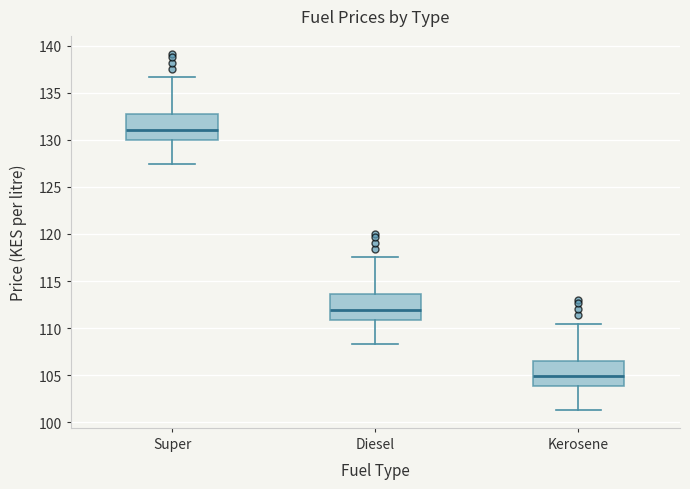

Reading left to right, transcribe this box plot: for each box, give where its median line is, the range the box spans, and where its two whiskers end, as read against the y-axis. The values are not printed on the chart, so give them approximately, as read against the axis.

Super: median 131.0, box 130.0 to 132.5, whiskers 127.5 to 136.5
Diesel: median 112.0, box 111.0 to 113.5, whiskers 108.5 to 117.5
Kerosene: median 105.0, box 104.0 to 106.5, whiskers 101.5 to 110.5